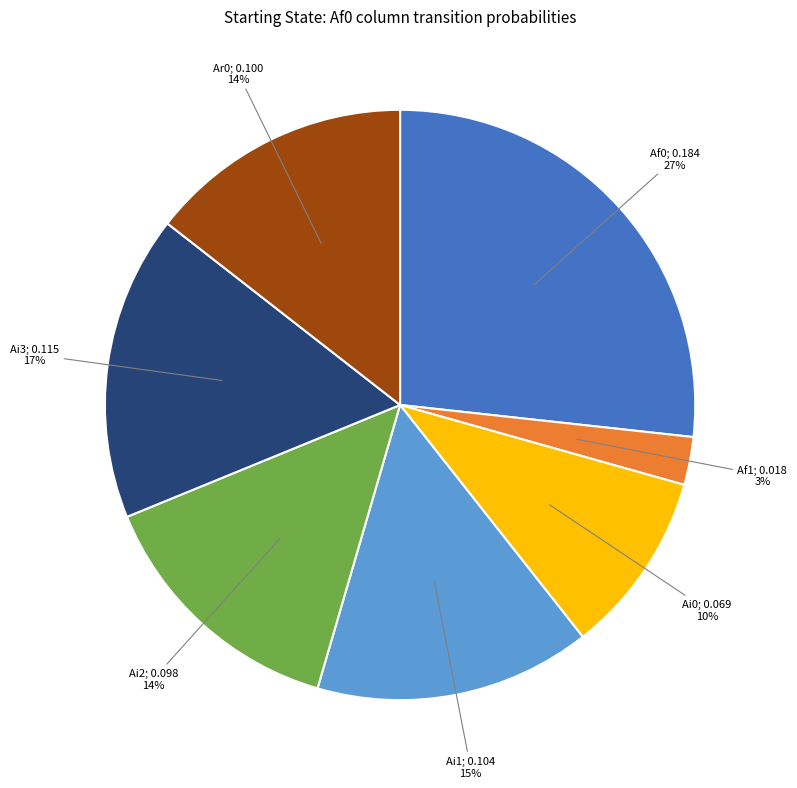

Is there a majority slice in this chart?

No